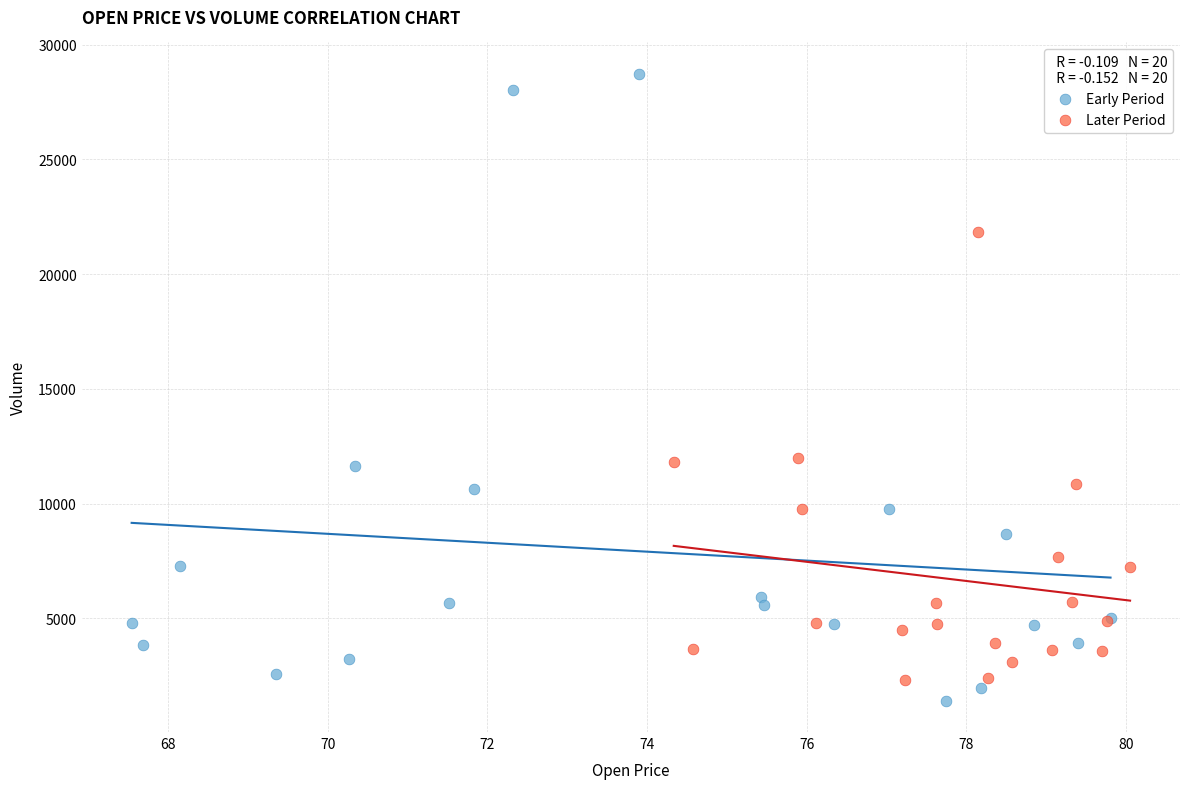

Which series contains the highest Y value?

Early Period